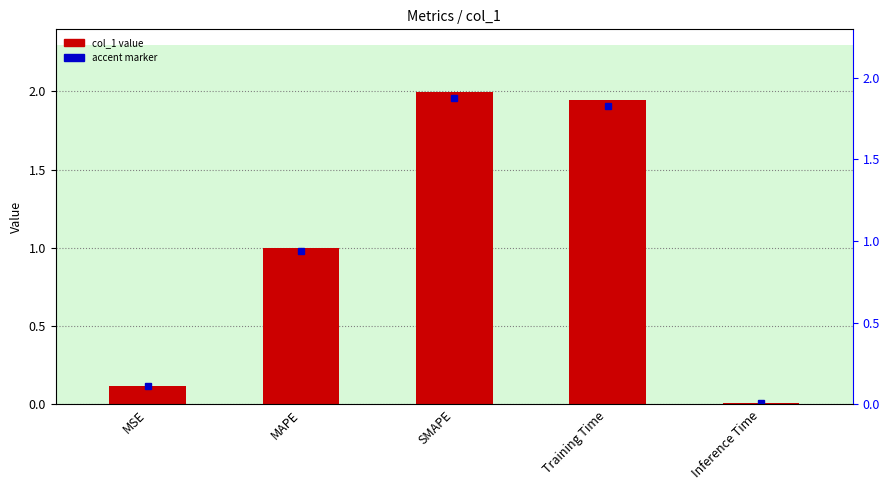

What is the label of the 5th bar from the left?

Inference Time